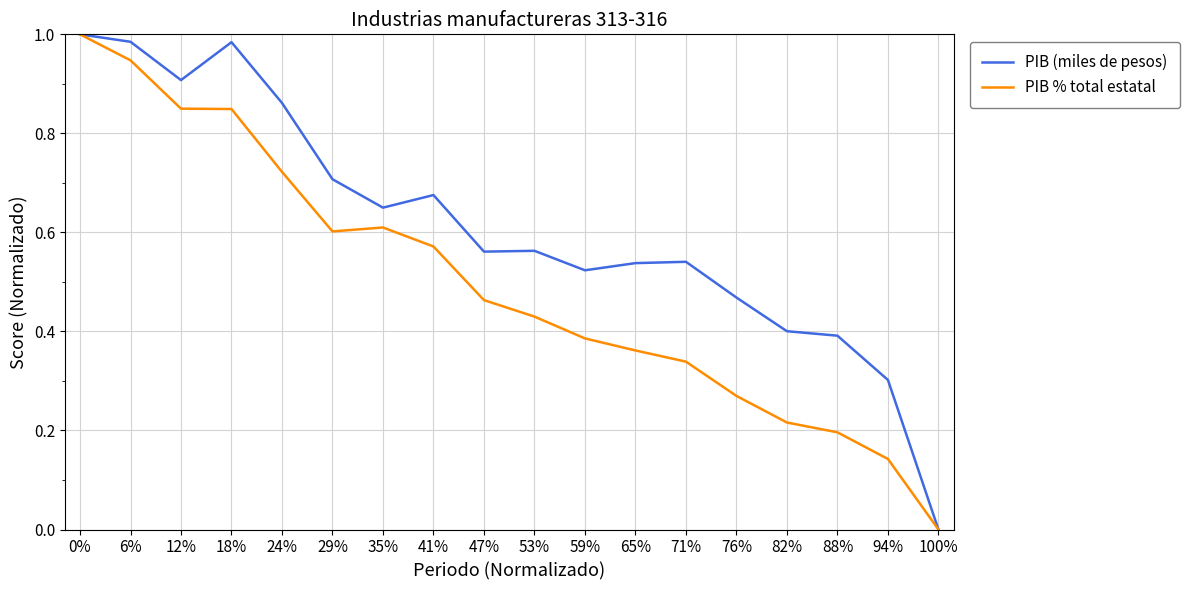

Is the value of PIB % total estatal at 6% greater than the value of PIB (miles de pesos) at 59%?

Yes